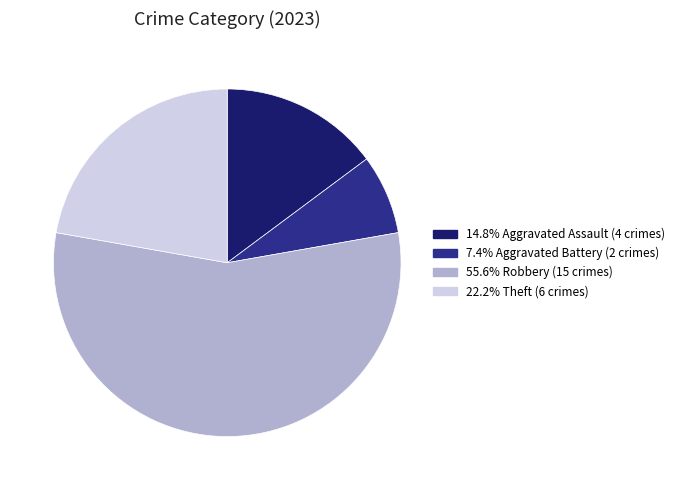

Does any single category account for the majority?

Yes